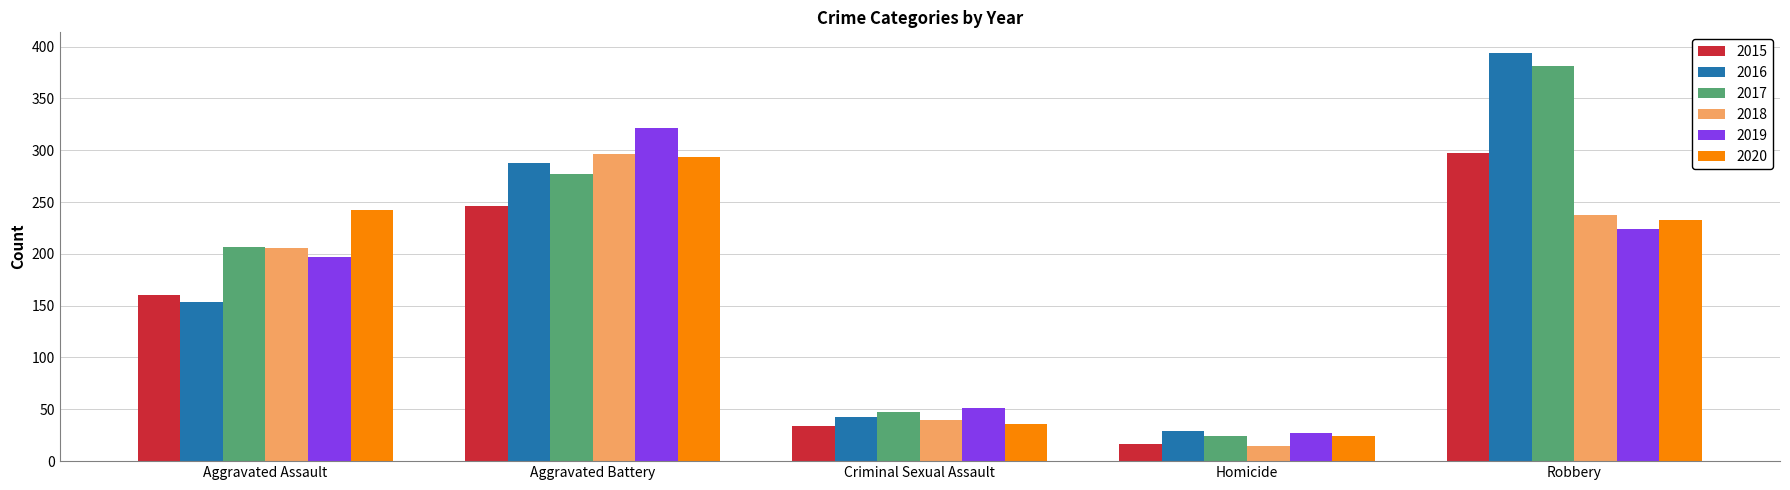

Is it true that 2020 equals 401 at Robbery?

False